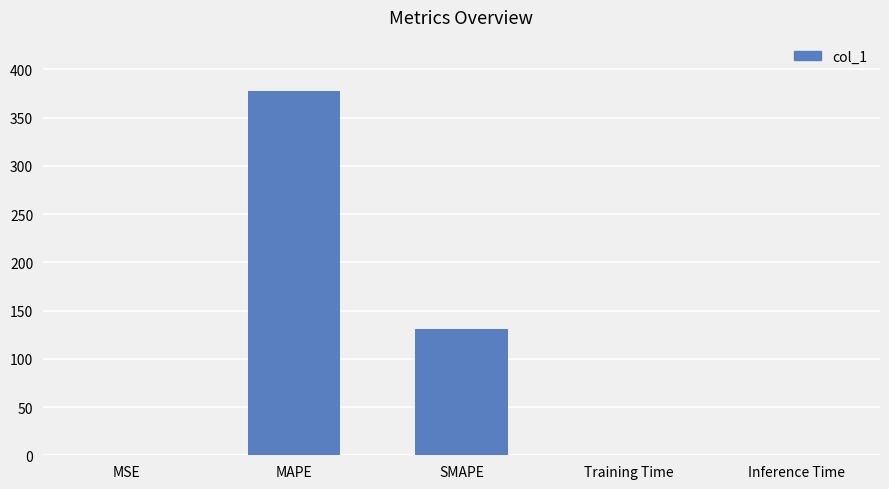

What is the ratio of the value at MAPE to the value at SMAPE?

2.9